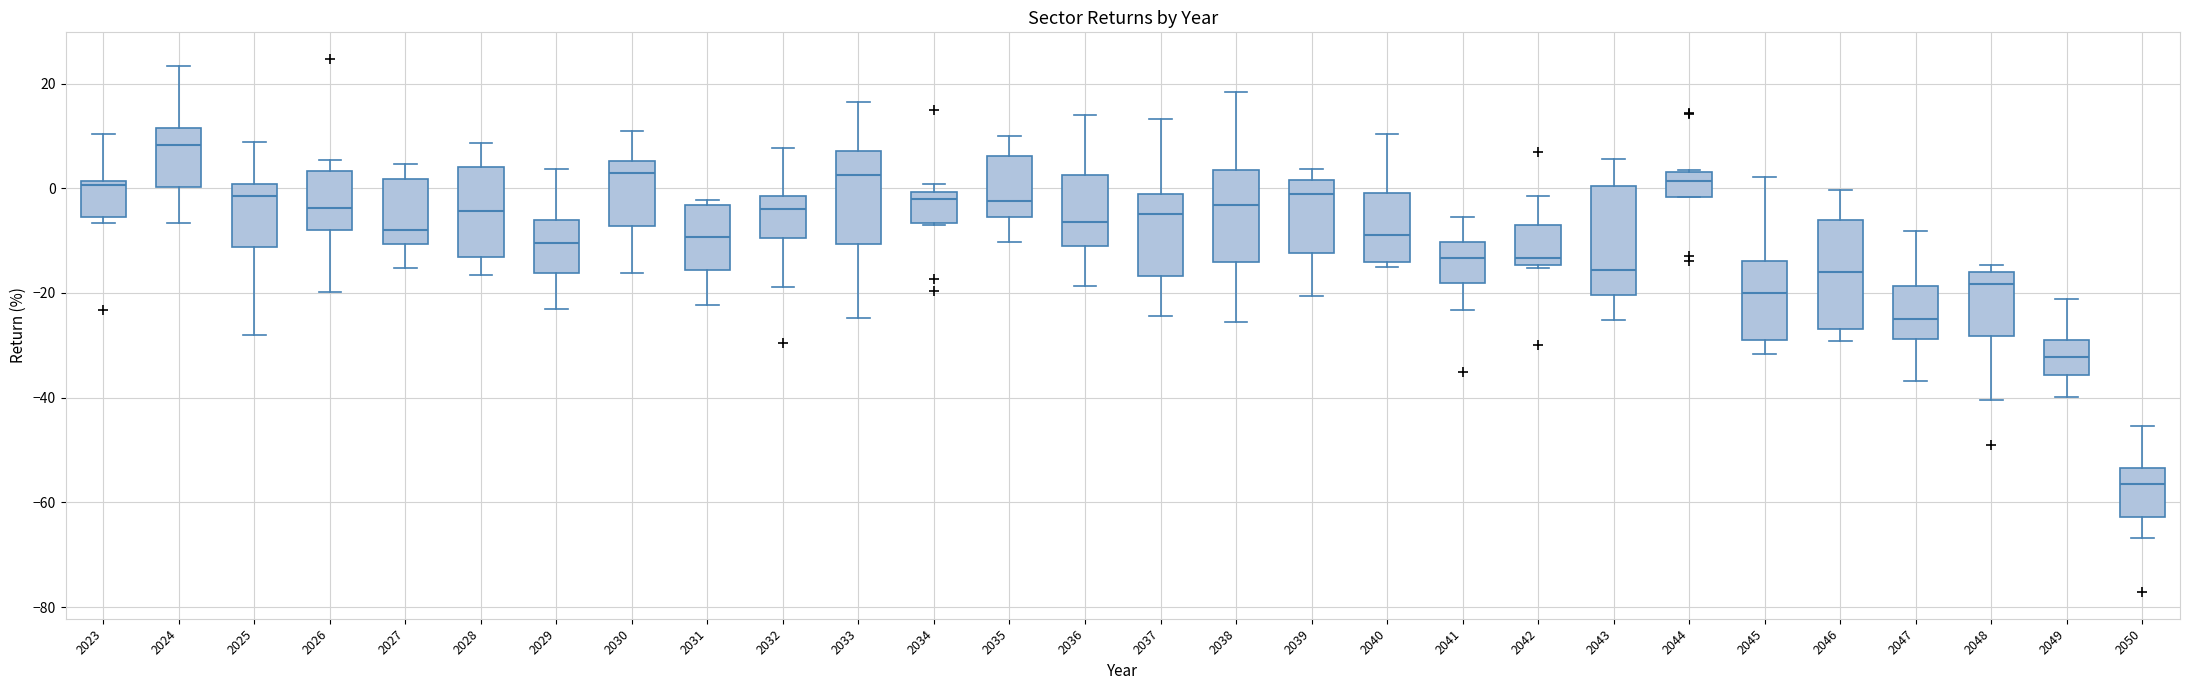

Where does the upper whisker of the box at x = 2038 end on the y-axis? The values are not printed on the chart, so give them approximately, as read against the axis.

18